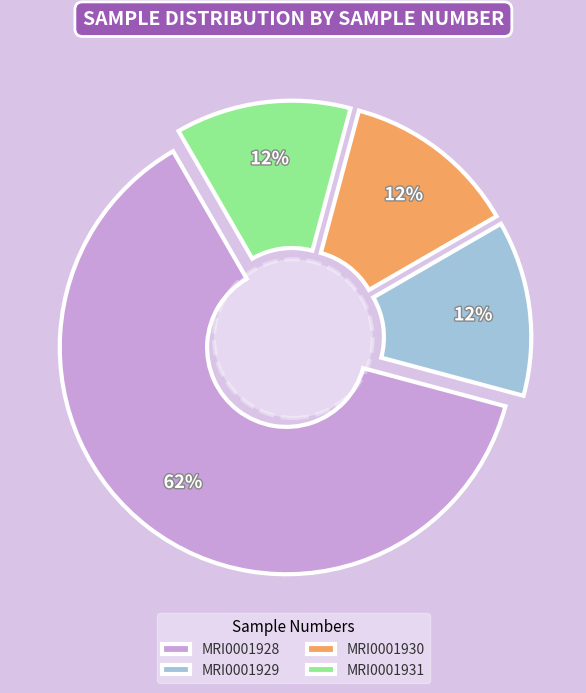

How many segments does this pie chart have?

4